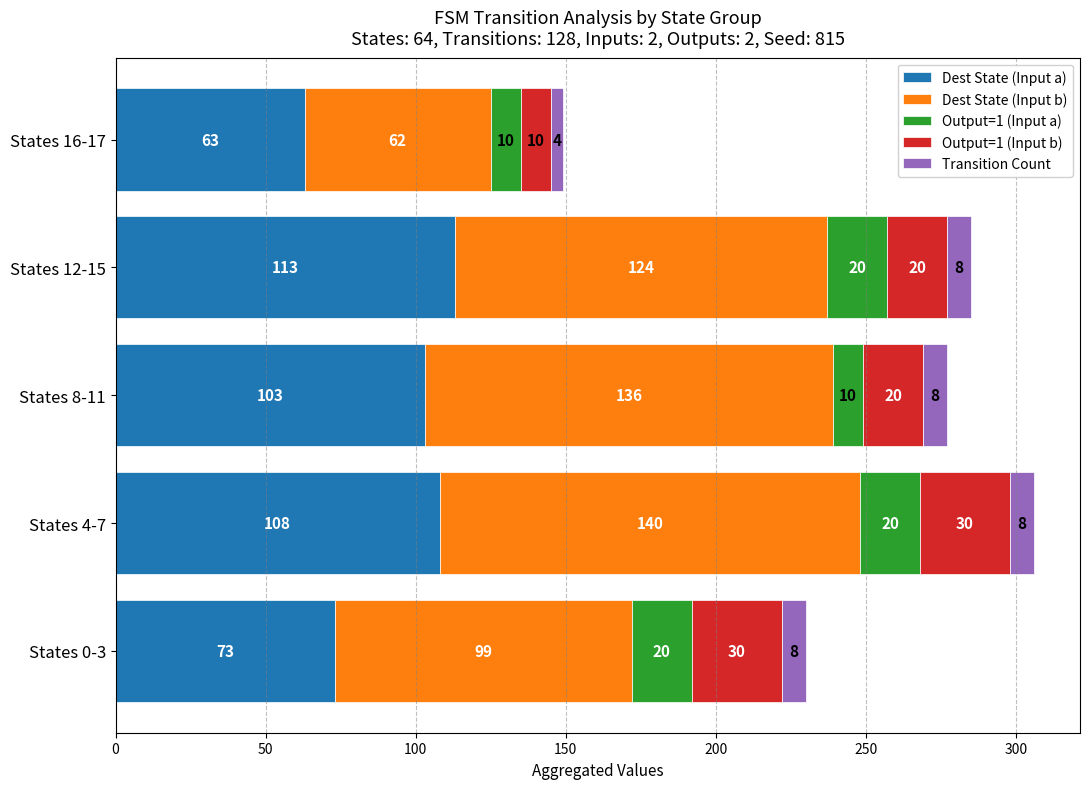

At which label does Dest State (Input a) reach its minimum?

States 16-17